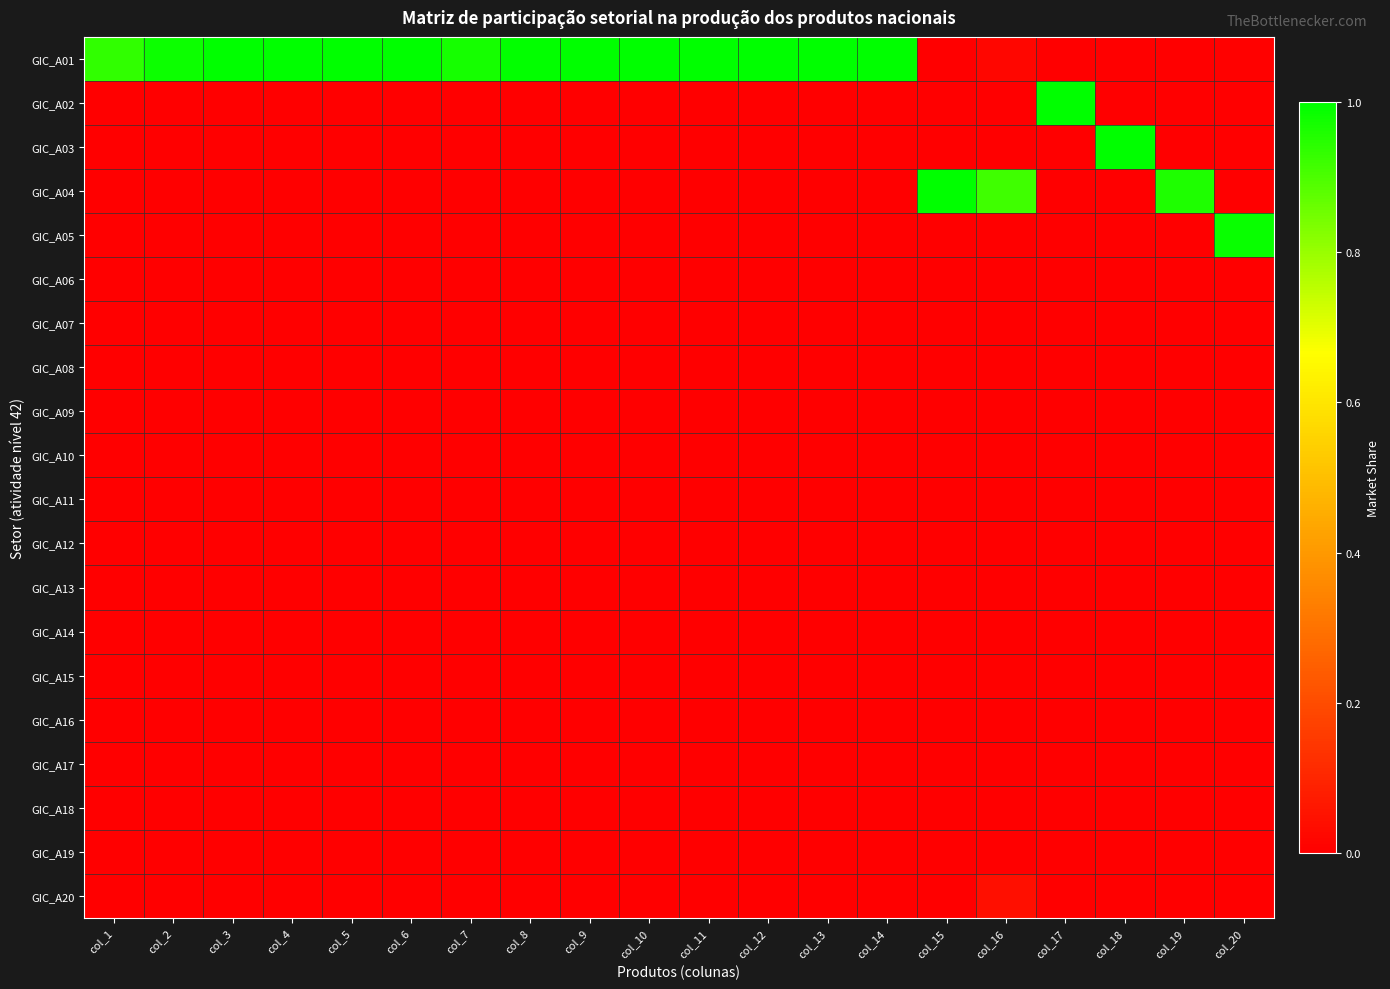

How many distinct data groups are displayed?

20